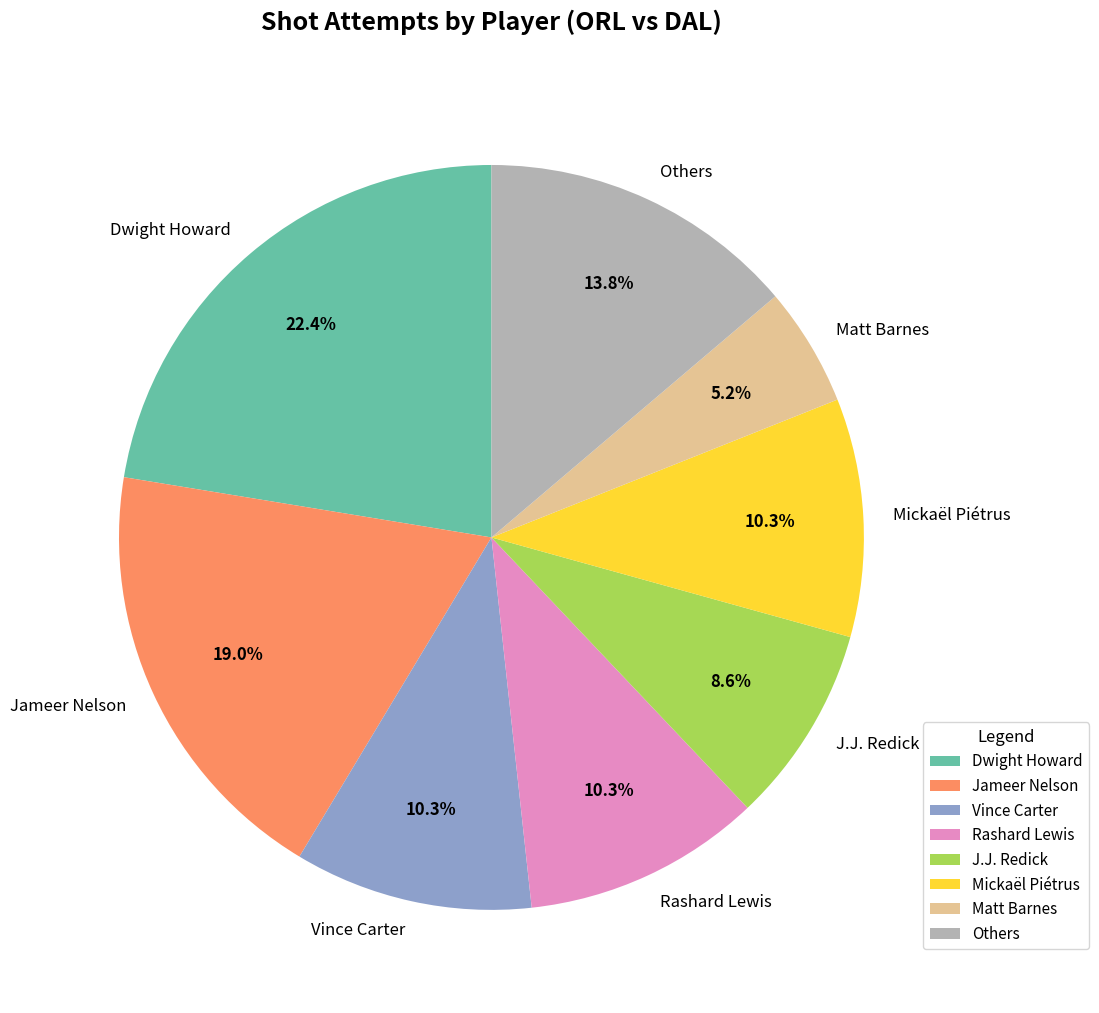

What is the total percentage of Dwight Howard and Jameer Nelson?

41.4%